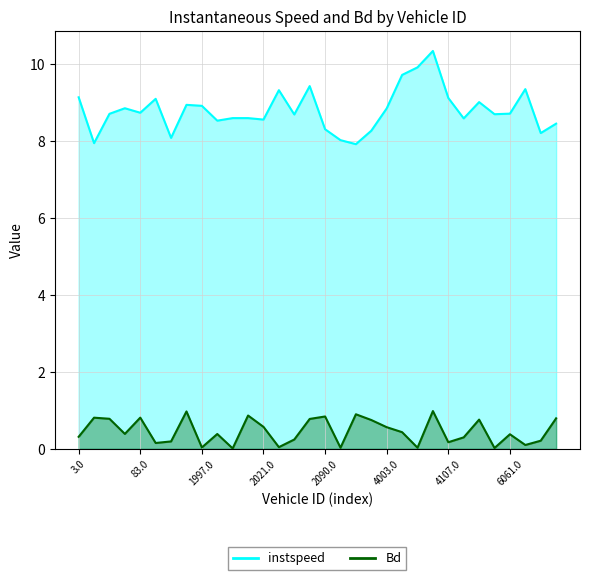

What is the total value across all series at 6012.0?

8.7